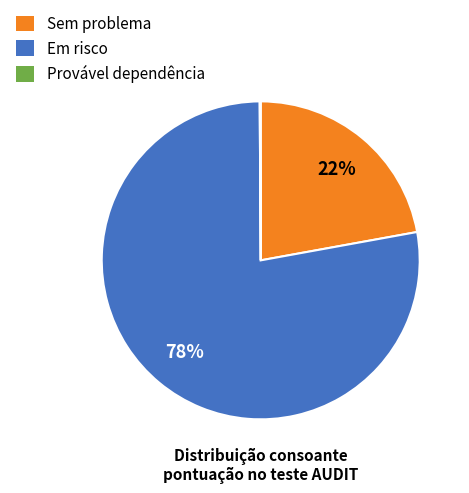

Does any single category account for the majority?

Yes